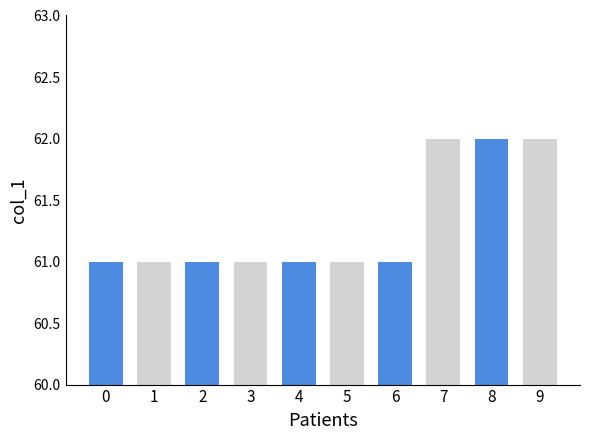

Approximately how many times larger is the value at 9 compared to 0?

1.0